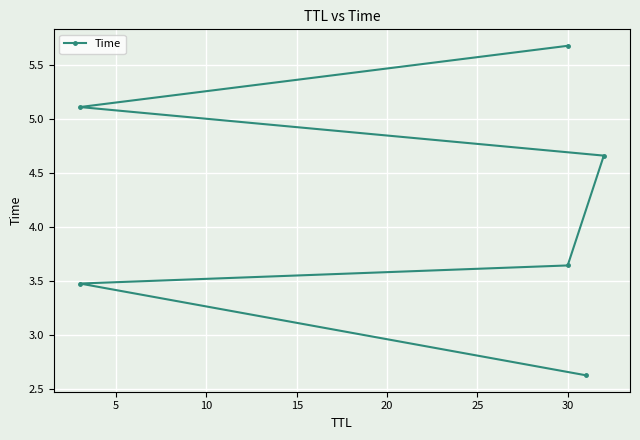

The value at 5 is 4.8. True or false?

False